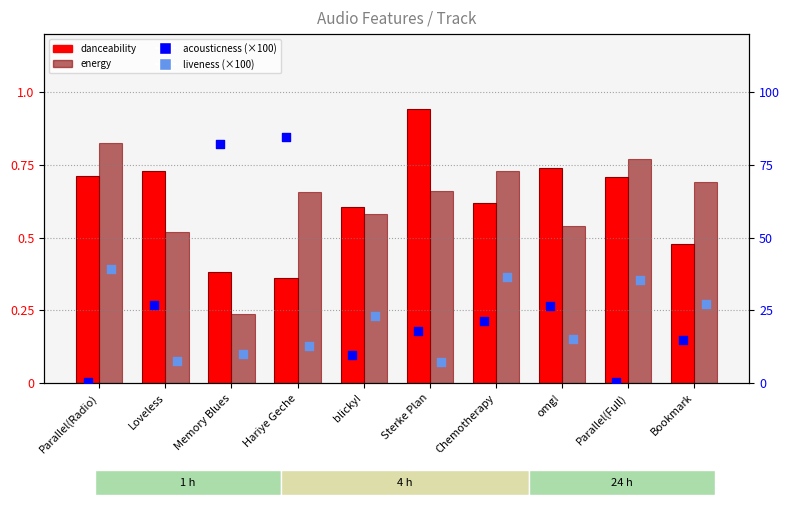

At which category is the sum across all series the highest?

Hariye Geche